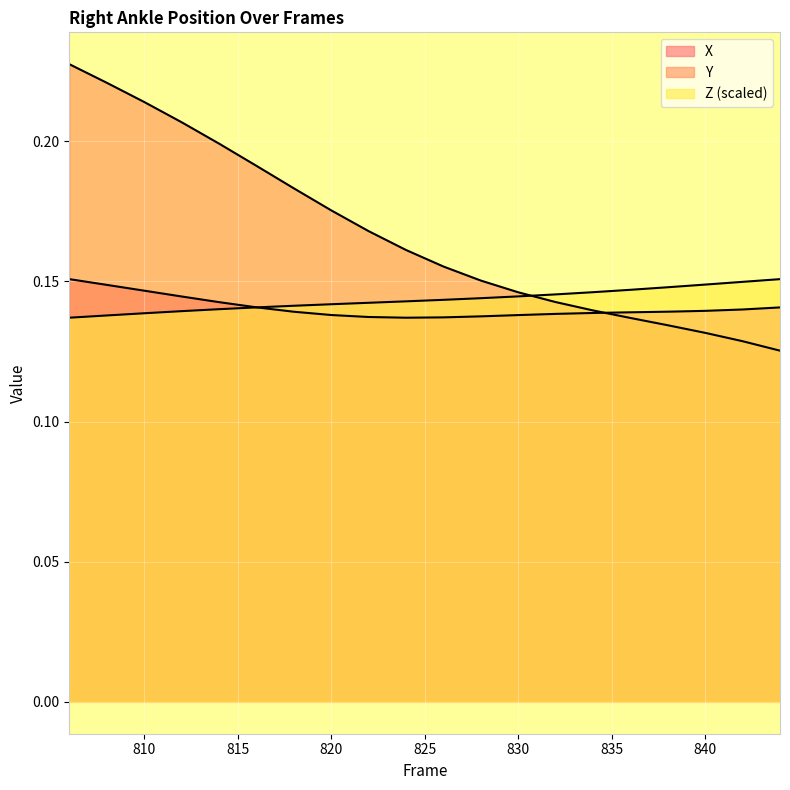

How many Y values are between 0 and 1?

20